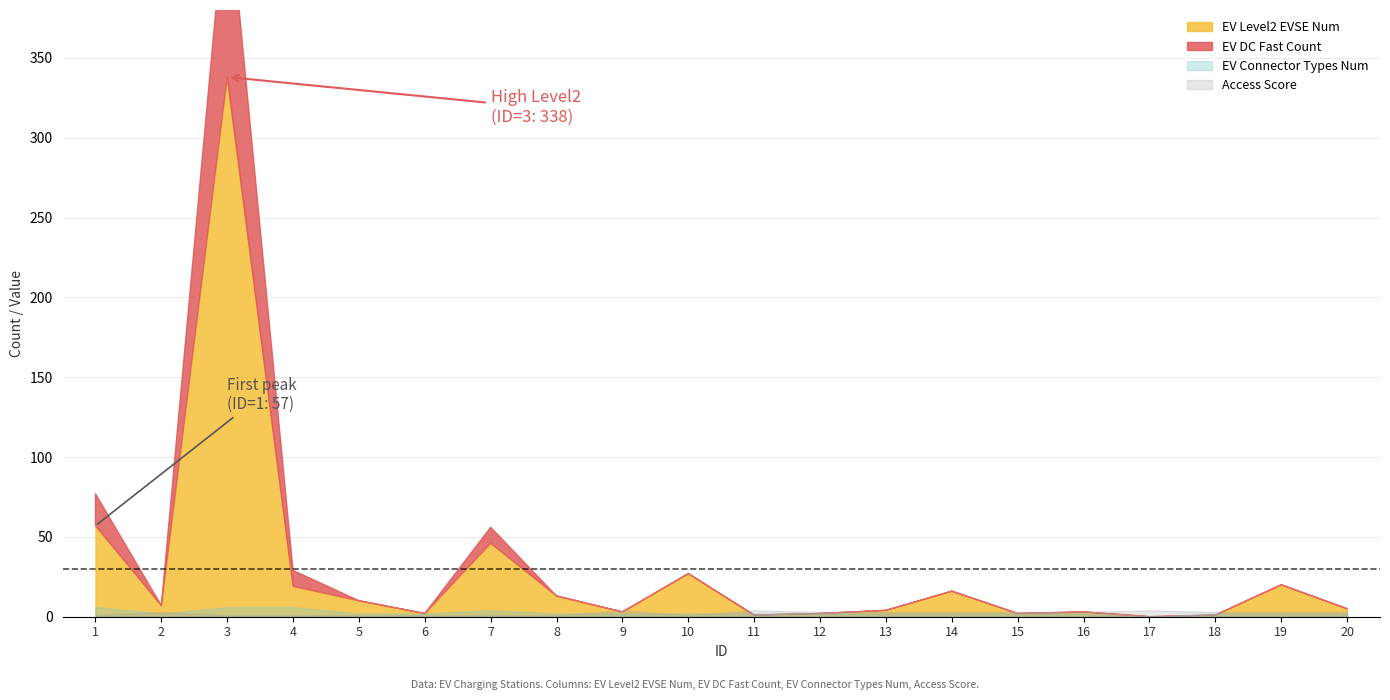

What is the total value across all series at 16?

7